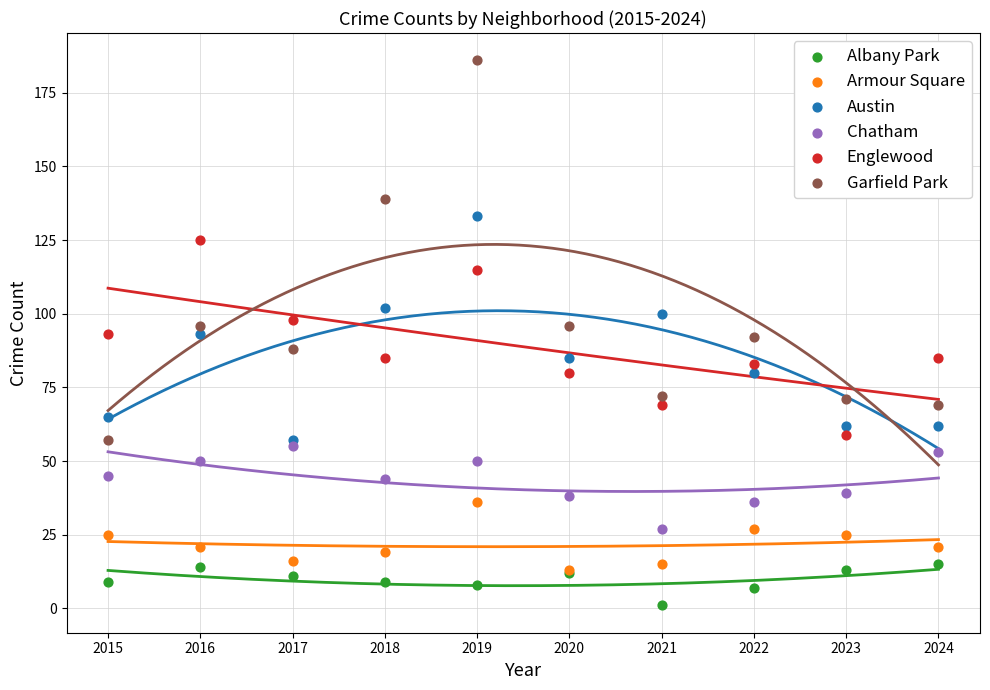

Which series has the widest spread of Y values?

Garfield Park